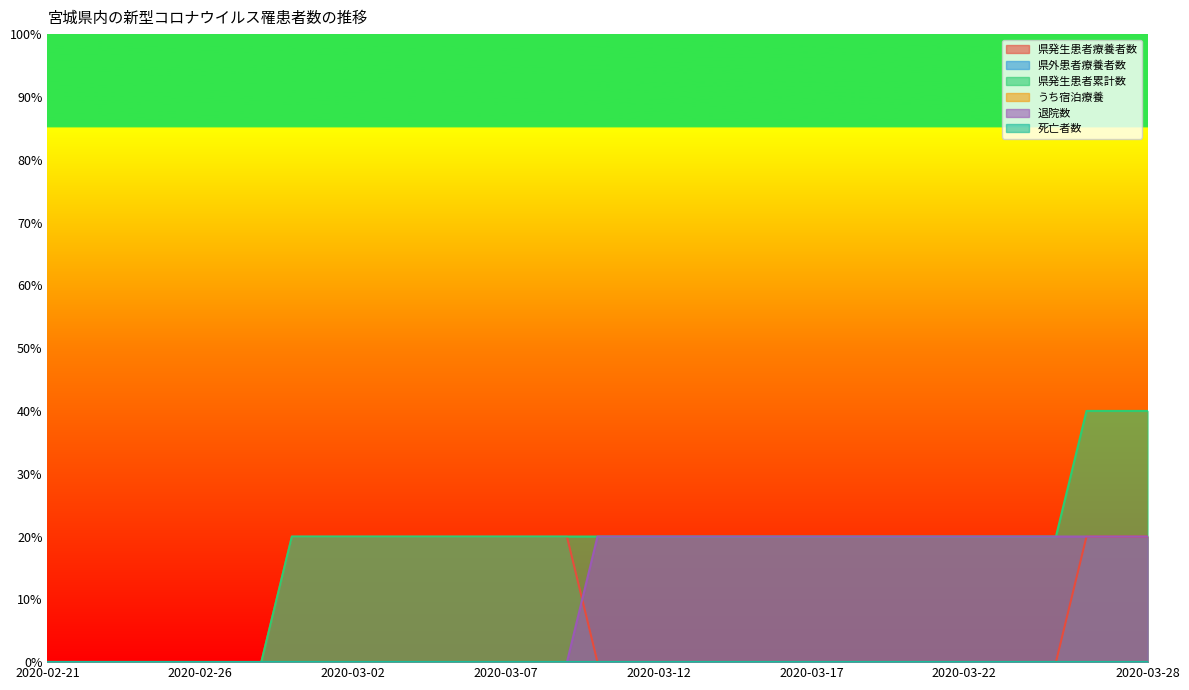

Rank the series by their average value, from highest to lowest.

県発生患者累計数, 退院数, 県発生患者療養者数